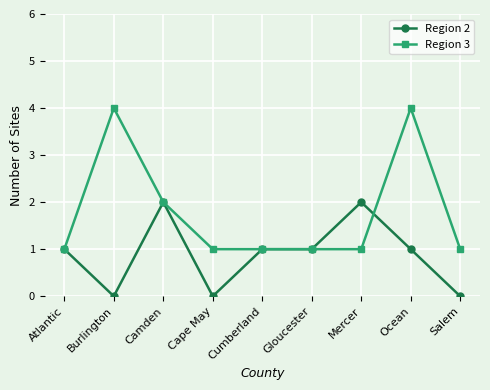

The value of Region 2 at Salem is -1. True or false?

False